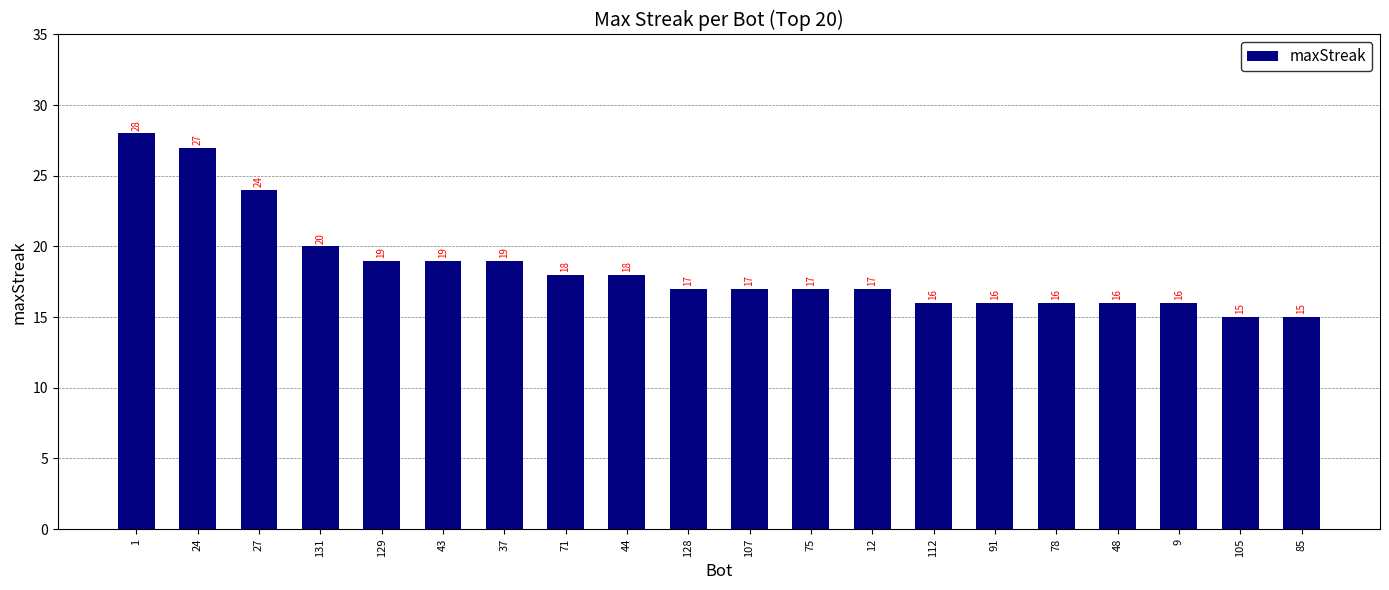

What is the difference between the maximum and second lowest values?

13